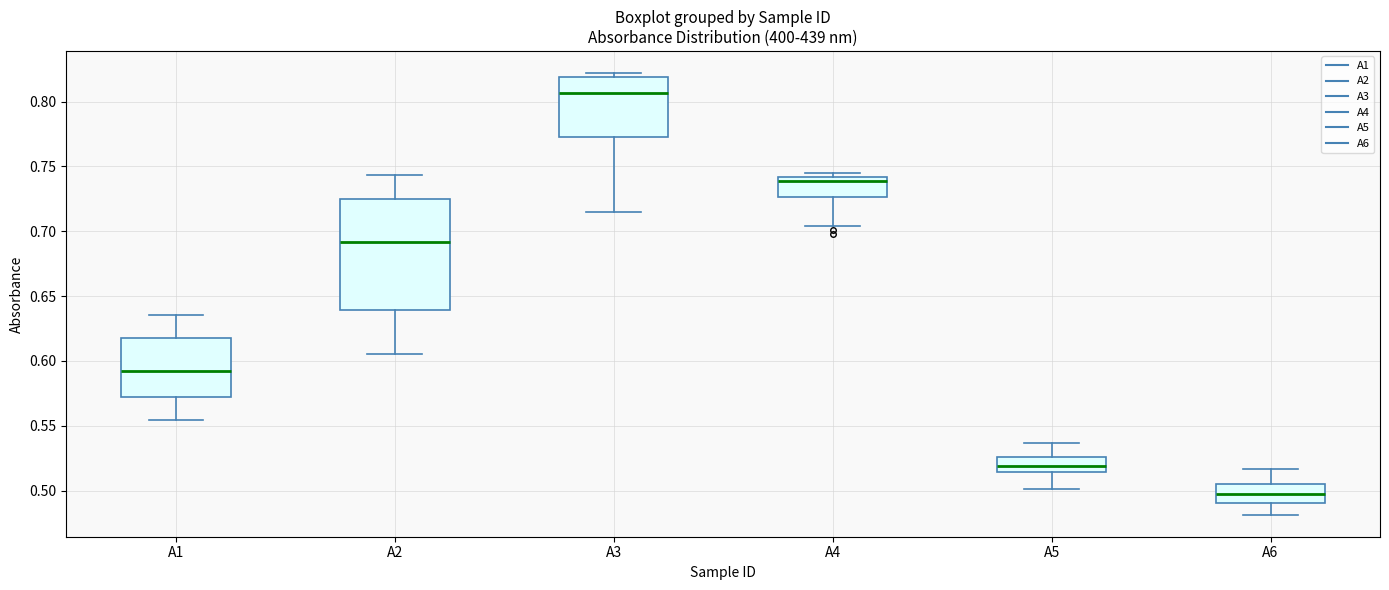

Which box has the lowest median line?

A6